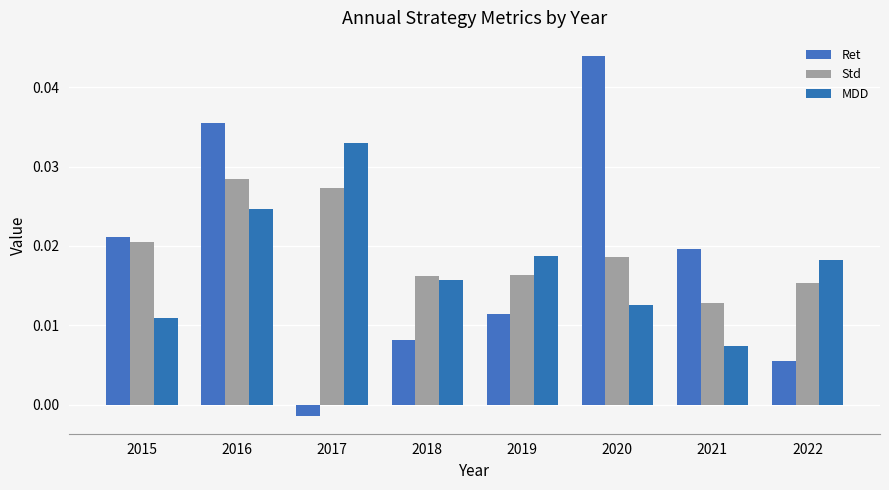

Rank the series at 2017 from lowest to highest value.

Ret, Std, MDD